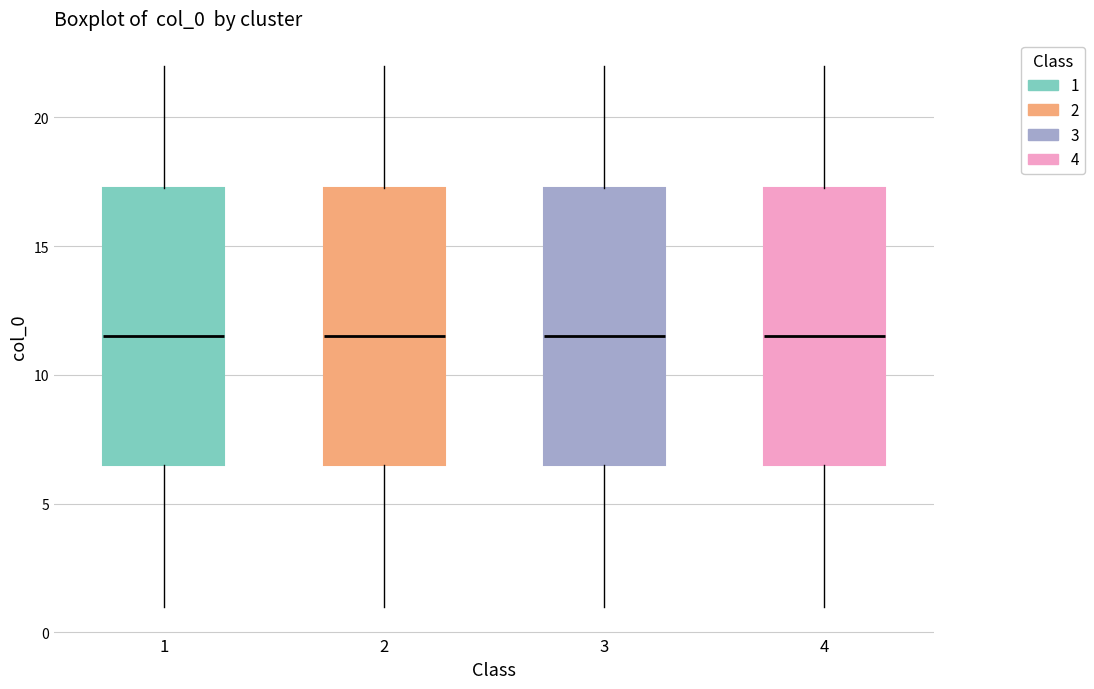

Where does the lower whisker of the box at x = 3 end on the y-axis? The values are not printed on the chart, so give them approximately, as read against the axis.

1.0